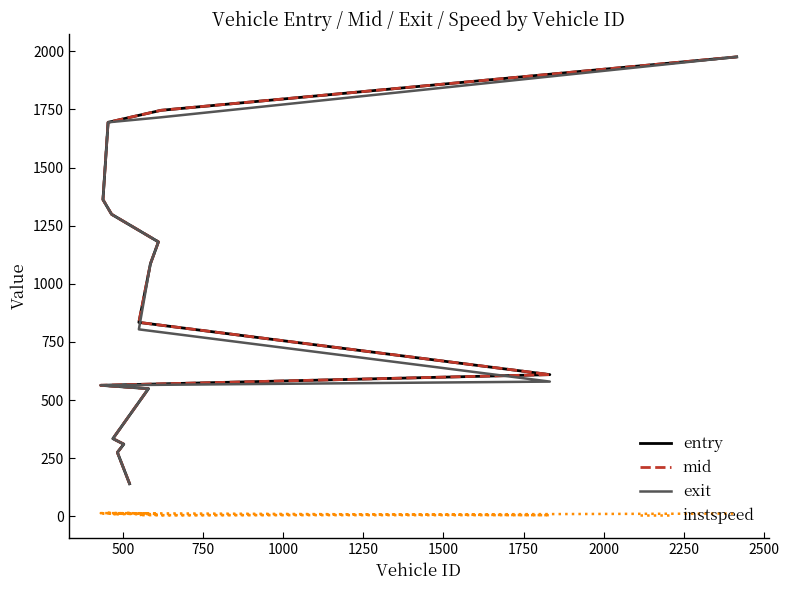

Does the chart have visible grid lines?

No